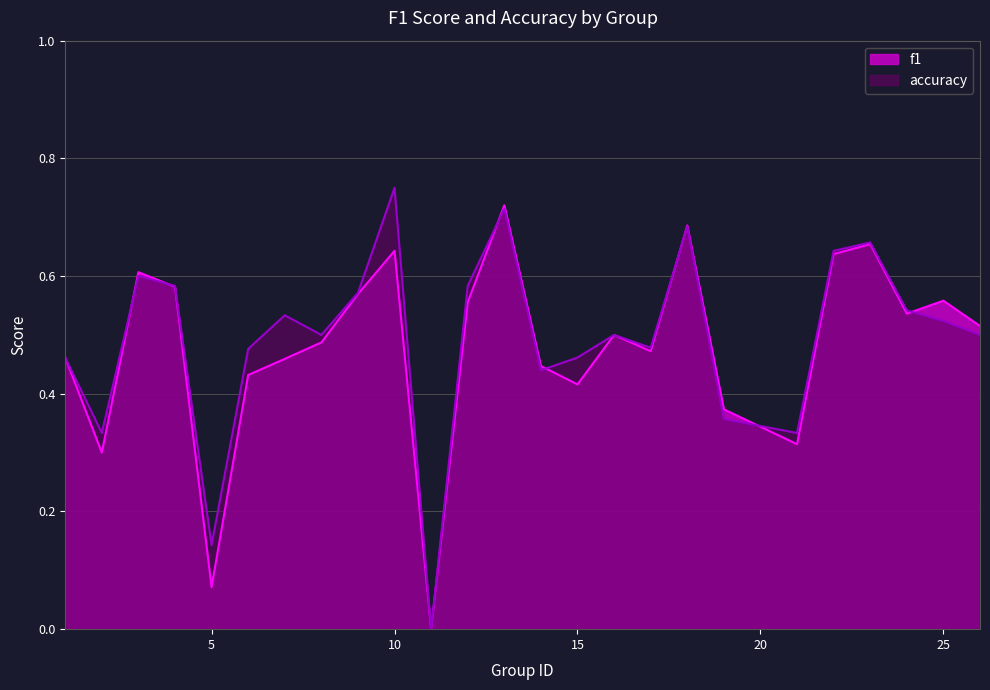

Reading left to right, extract all data points from this chart.

f1: 0.5	0.3	0.6	0.6	0.1	0.4	0.5	0.5	0.6	0.6	0.0	0.6	0.7	0.4	0.4	0.5	0.5	0.7	0.4	0.3	0.6	0.7	0.5	0.6	0.5
accuracy: 0.5	0.3	0.6	0.6	0.1	0.5	0.5	0.5	0.6	0.8	0.0	0.6	0.7	0.4	0.5	0.5	0.5	0.7	0.4	0.3	0.6	0.7	0.5	0.5	0.5